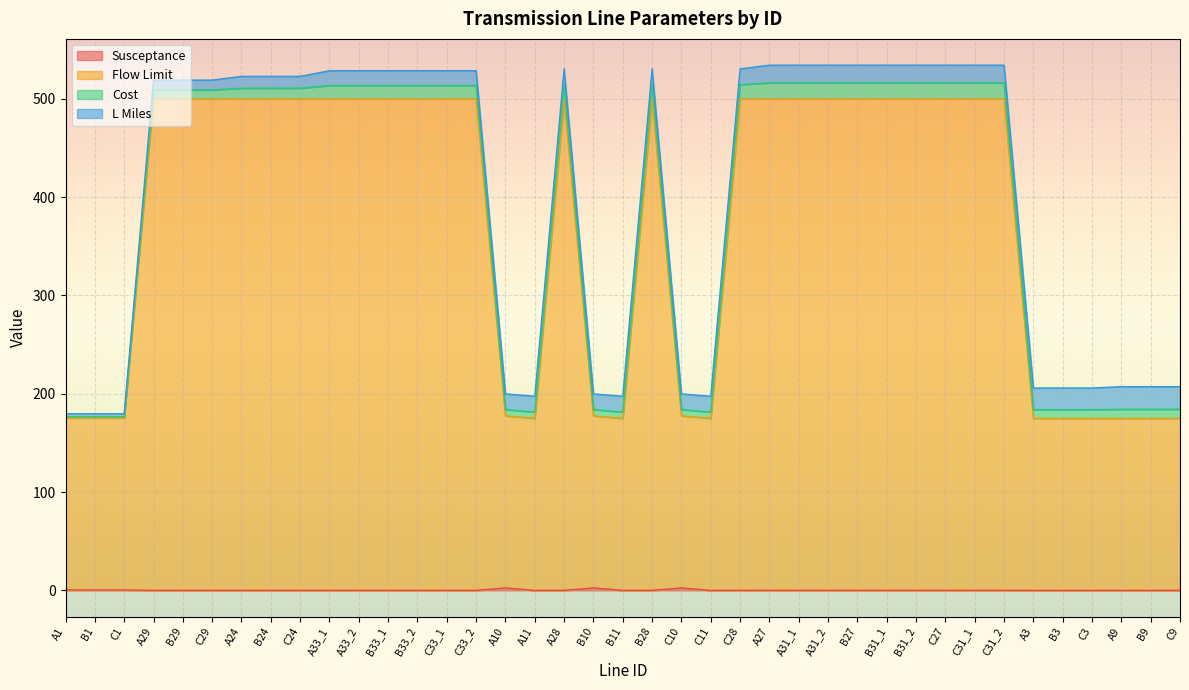

Read the Flow Limit value at B10.

177.5